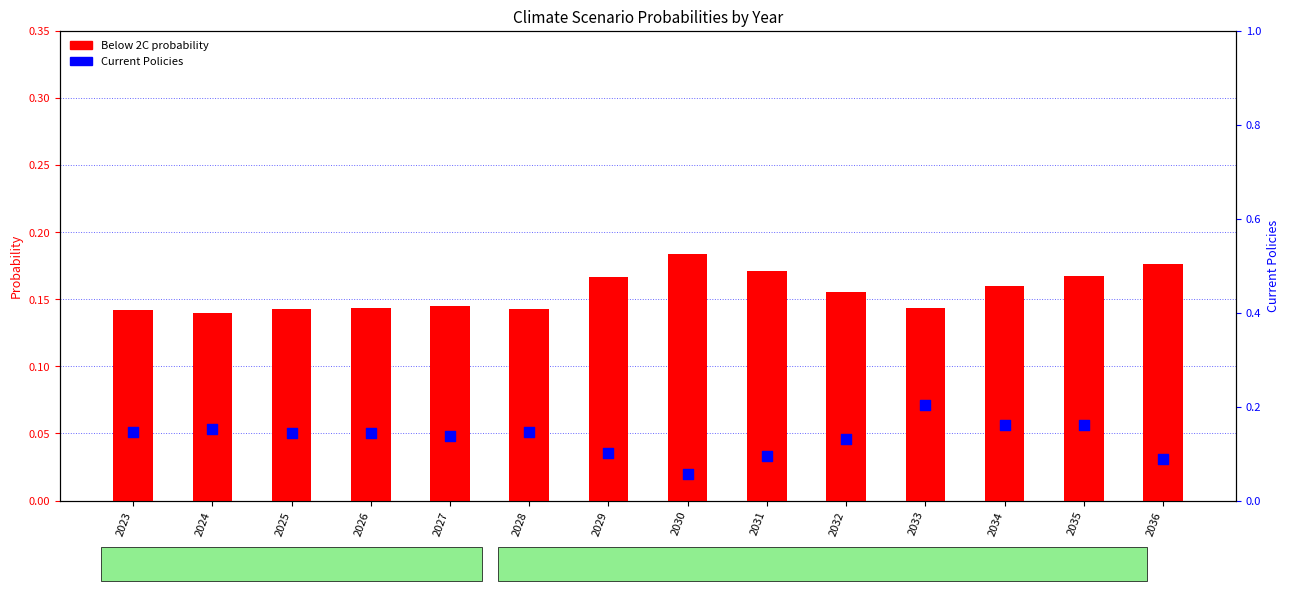

At which category is the sum across all series the highest?

2033